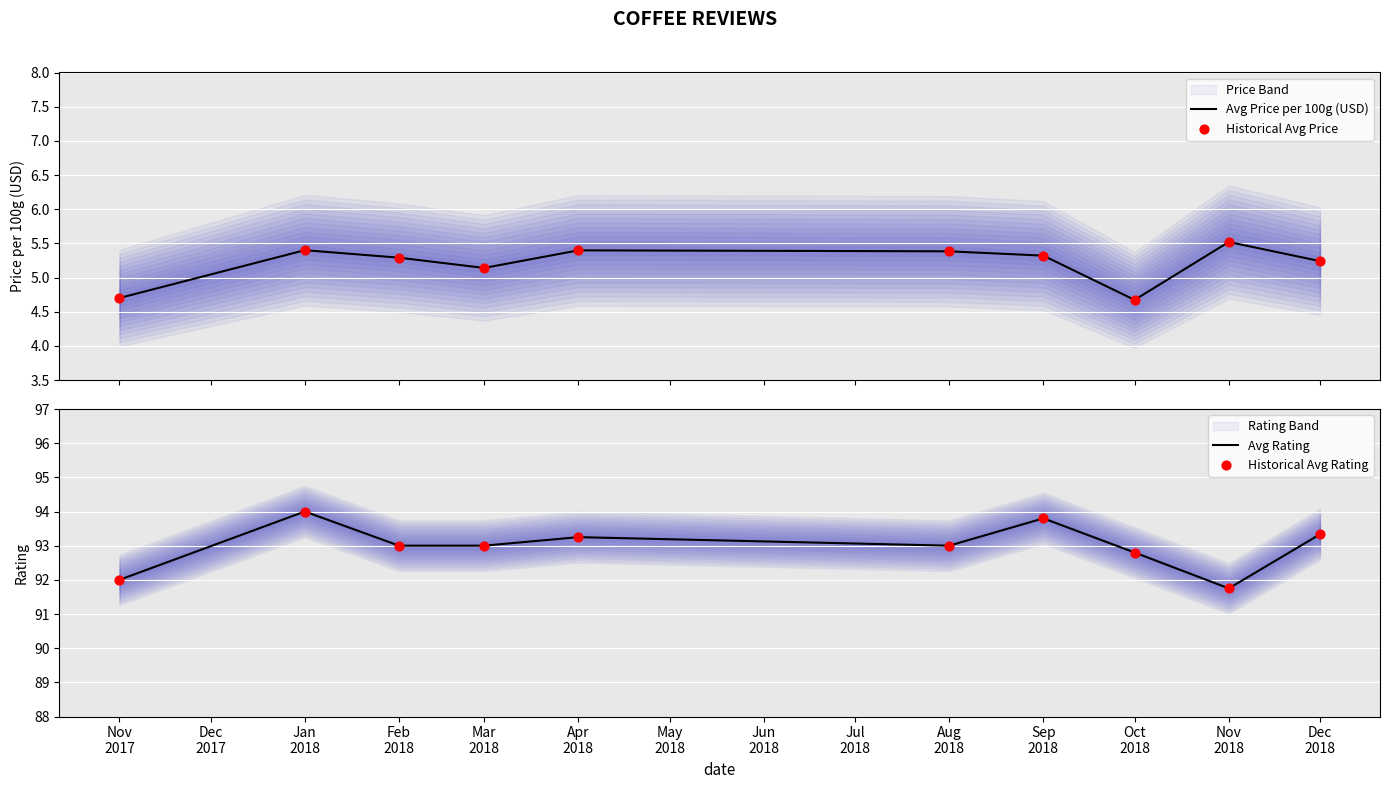

Which series has the largest total across all categories?

Avg Rating